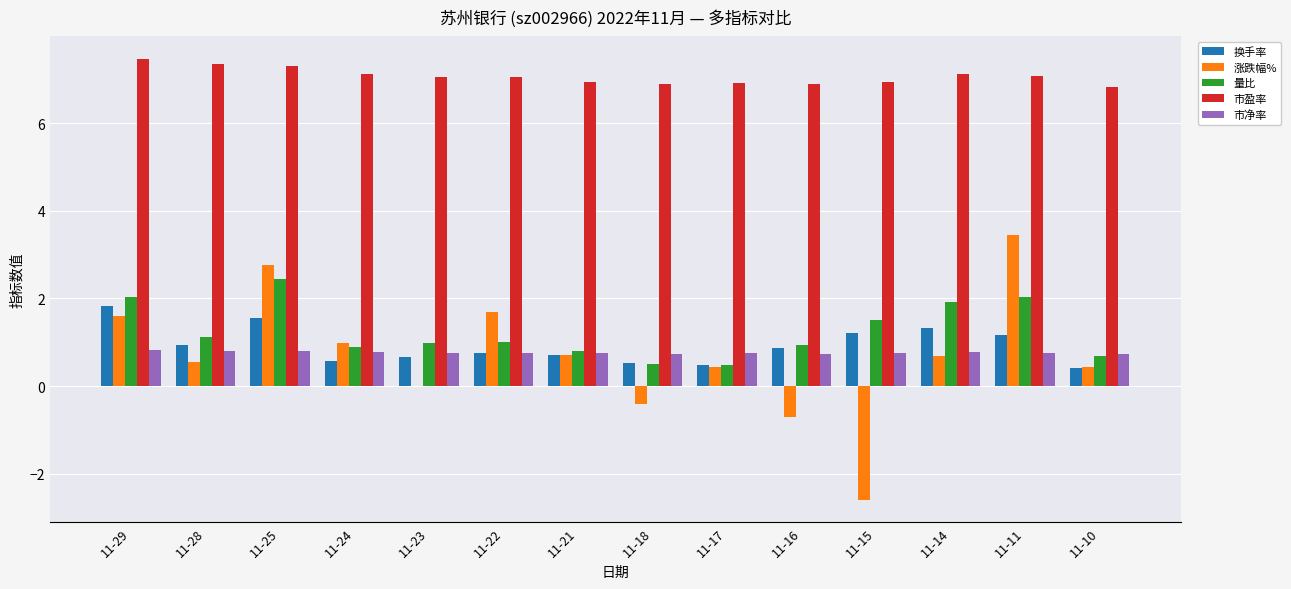

The 市盈率 series shows 7.1 at 11-11. True or false?

True